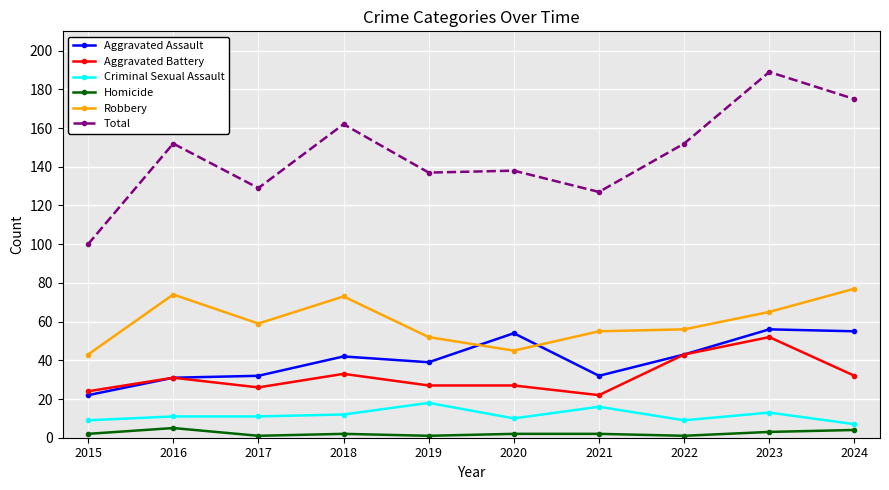

Which series changed the most between 2018 and 2021?

Total